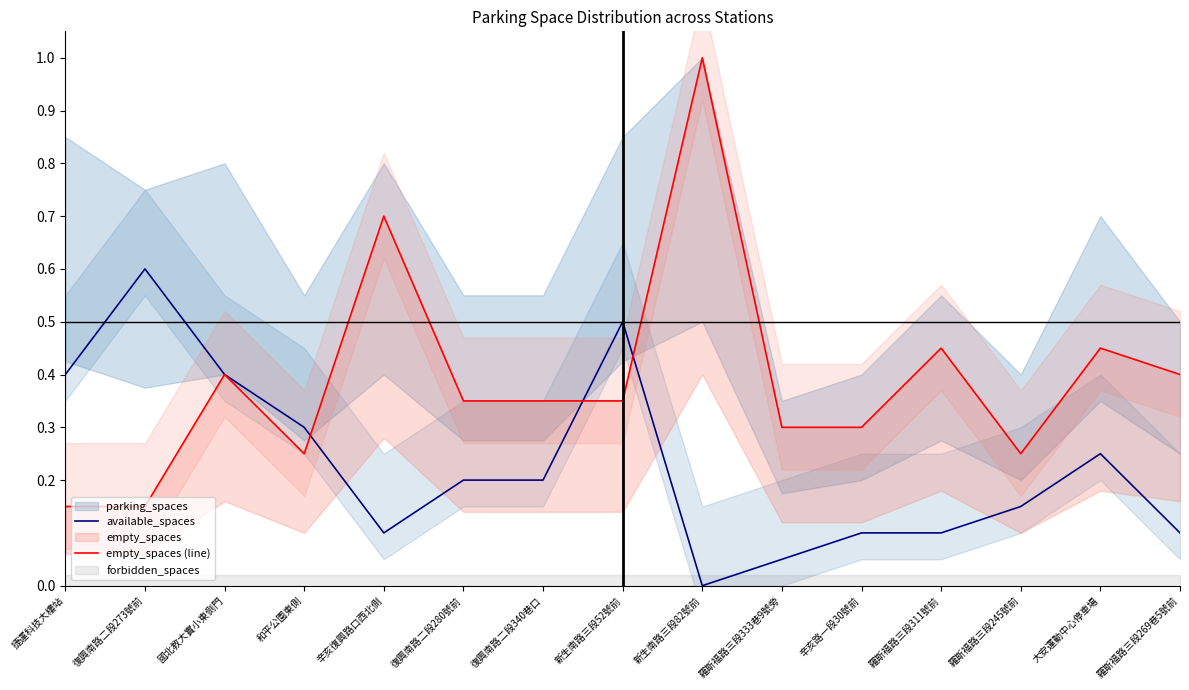

What is the difference between the second highest and second lowest values in the available_spaces series?

0.5